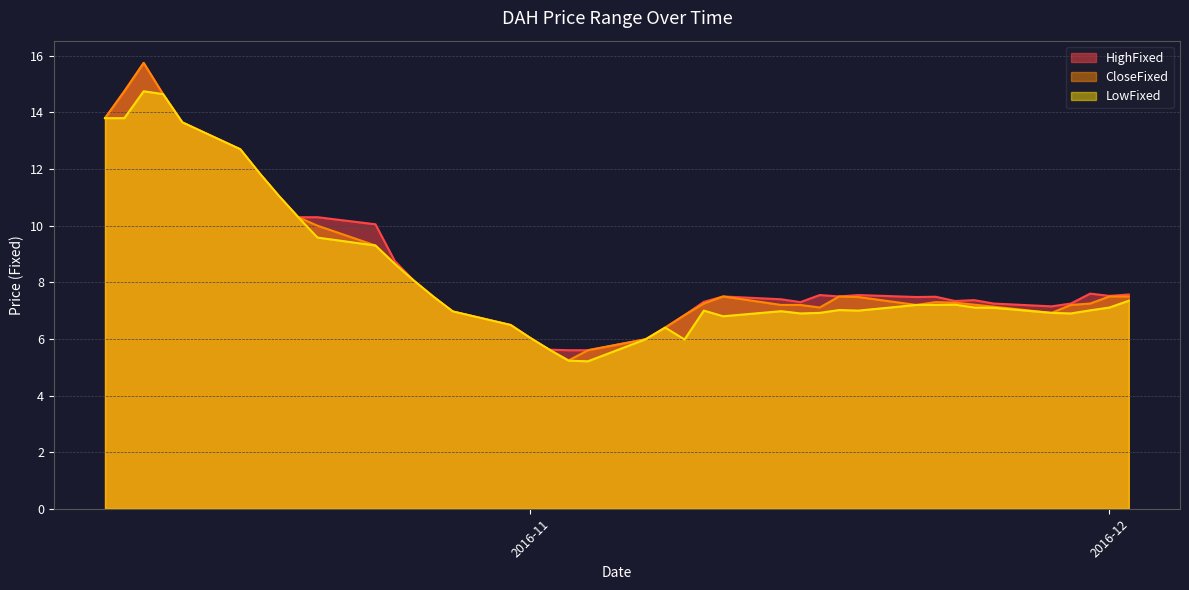

What is the value of the LowFixed point at the 25th from the left?

6.8